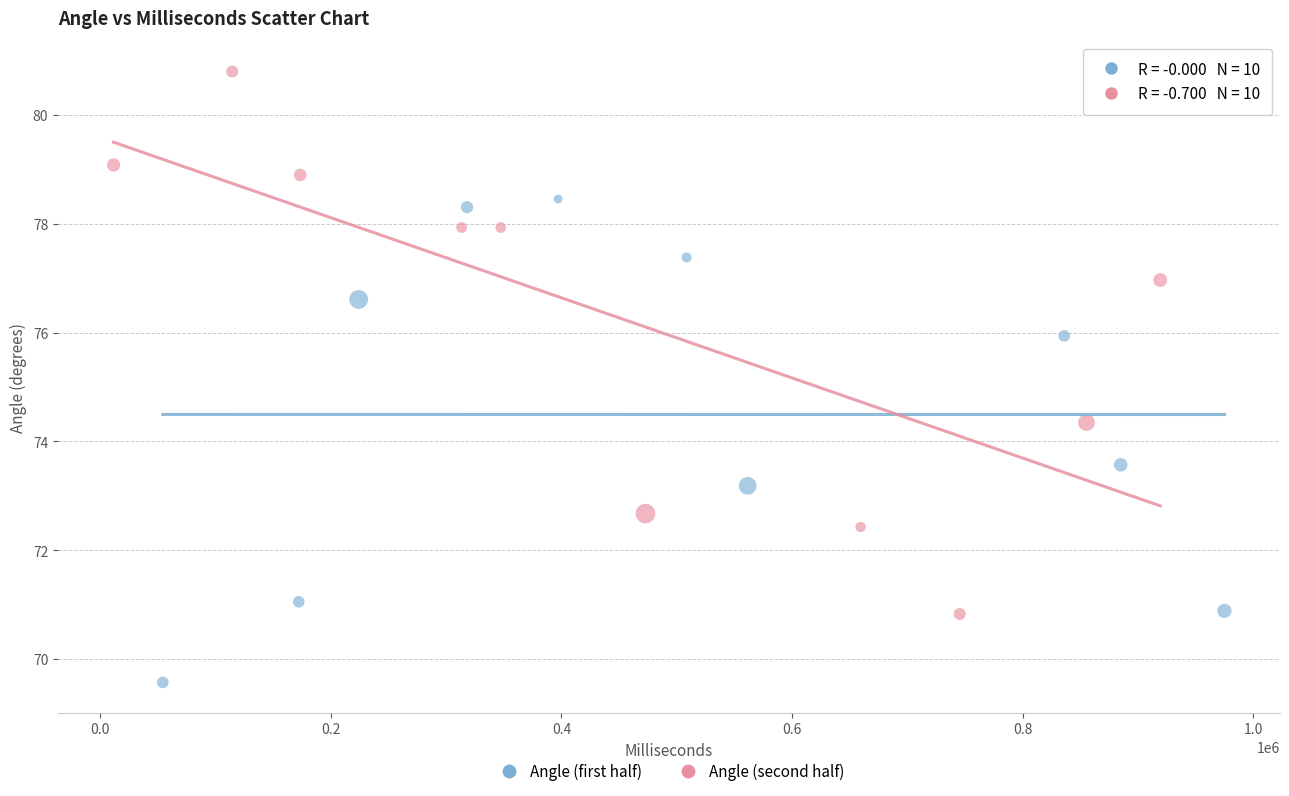

What are all the series names shown in the legend?

Angle (first half), Angle (second half)